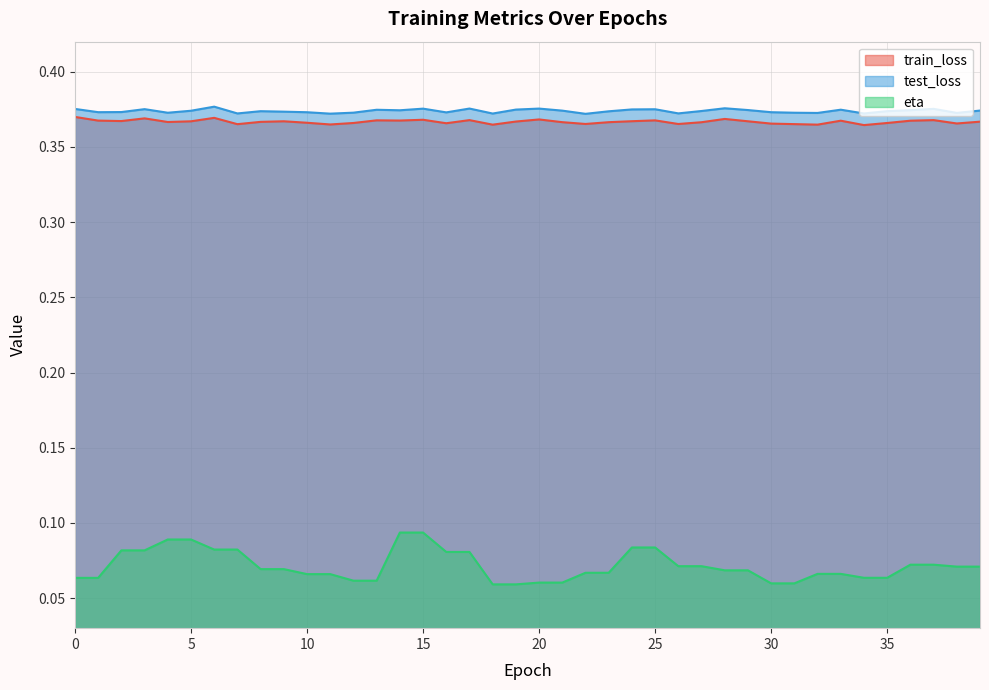

What is the total value across all series at 20?

0.8